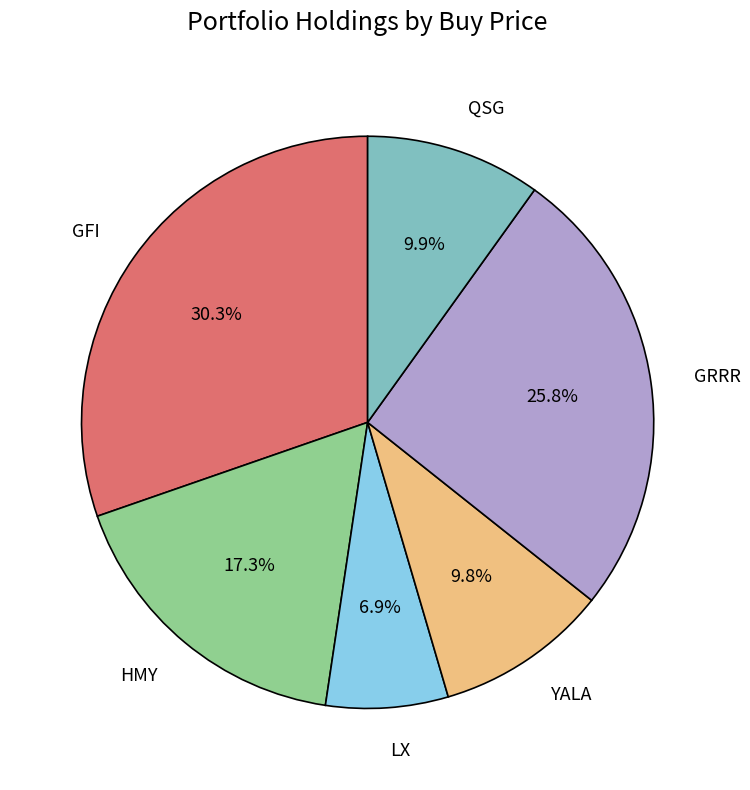

How many segments does this pie chart have?

6